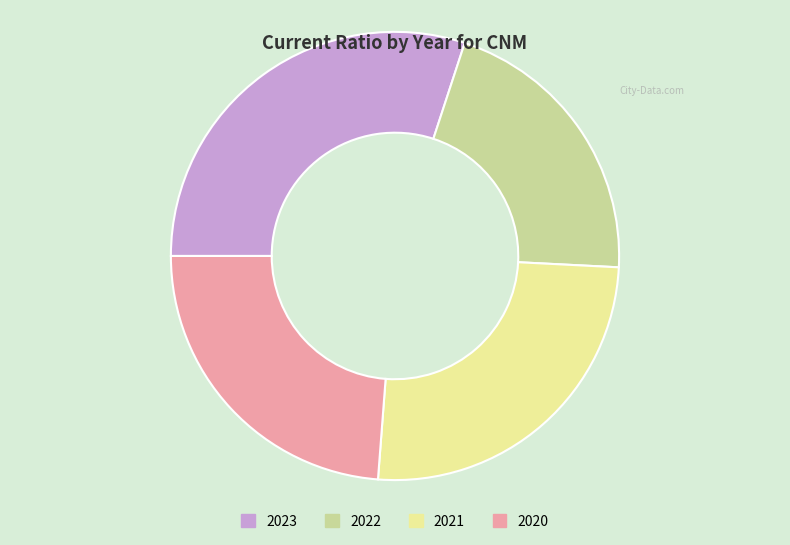

Is there any slice that represents more than half of the pie?

No